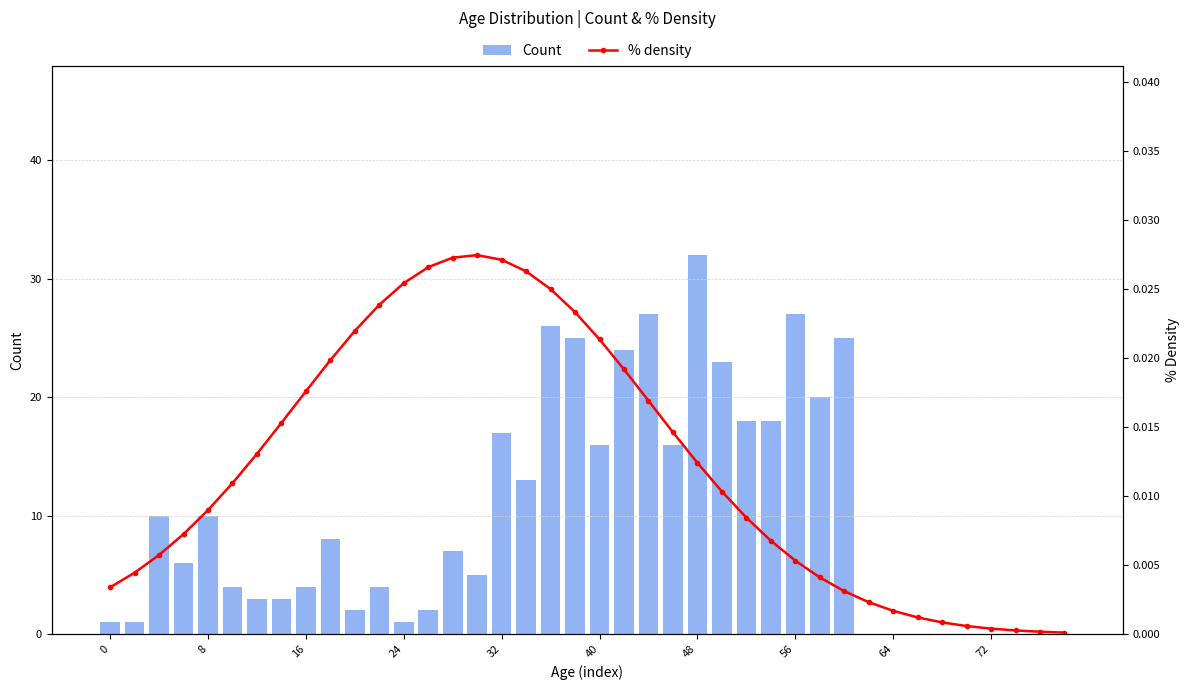

Is it true that Count equals 17 at 32?

True